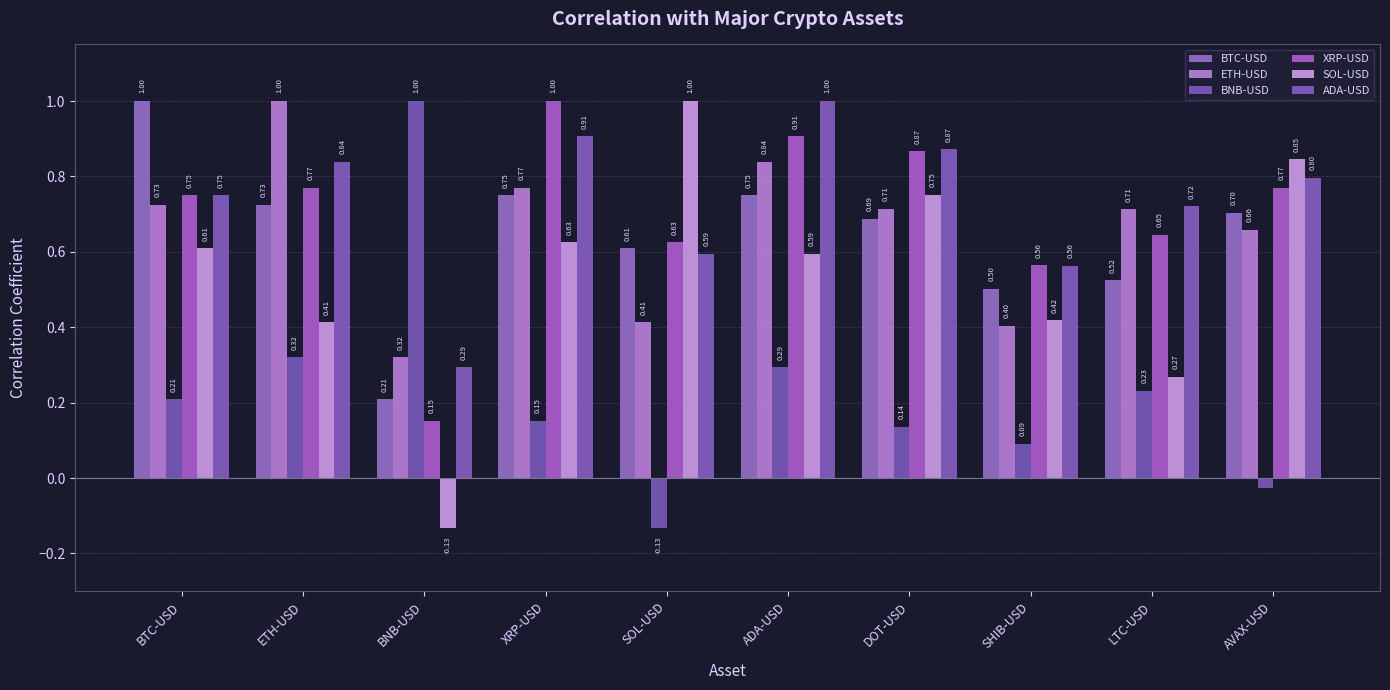

What is the sum of all BNB-USD values?

2.3